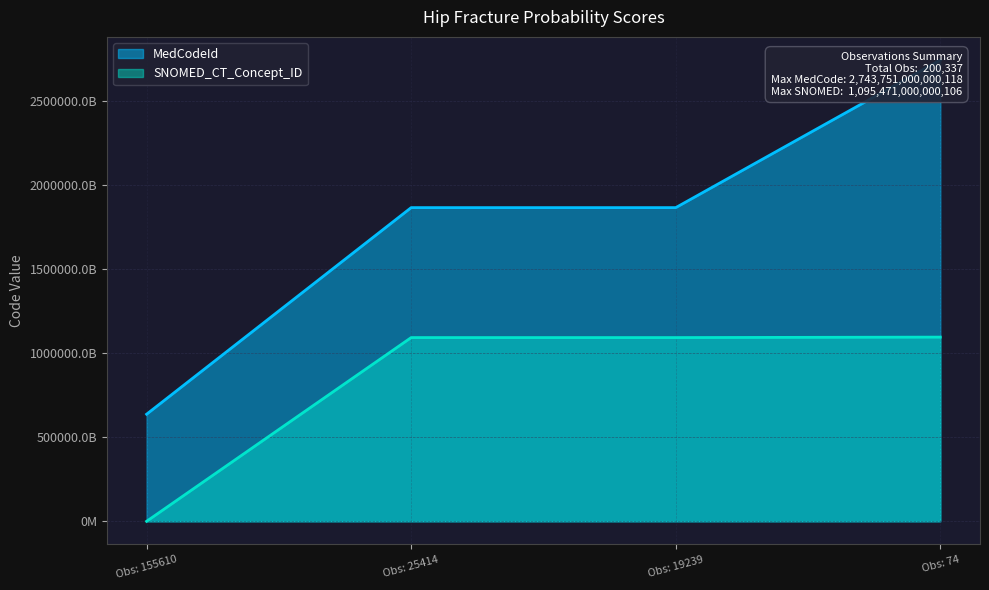

Reading left to right, what are all the values shown in this chart?

MedCodeId: 636881000000116	1865591000006119	1865581000006117	2743751000000118
SNOMED_CT_Concept_ID: 736957006	1092681000000102	1092691000000100	1095471000000106